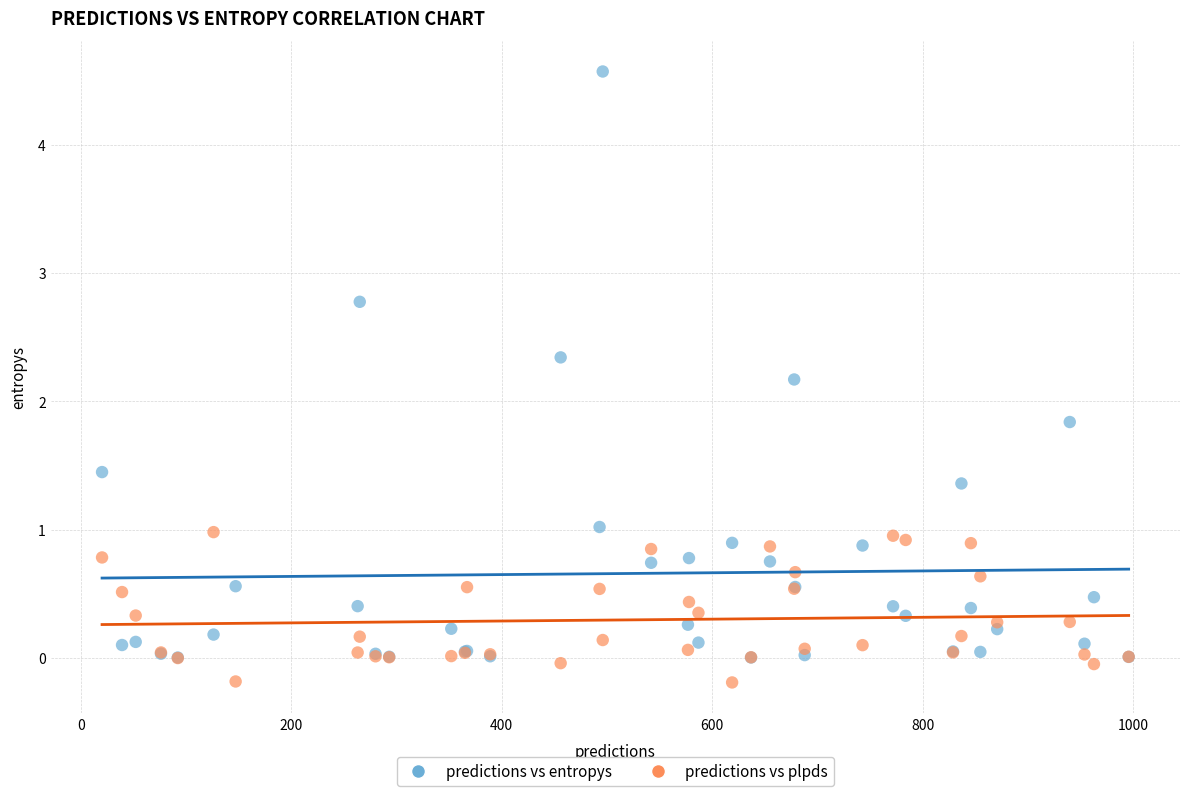

Which series has the largest Y range (max minus min)?

predictions vs entropys